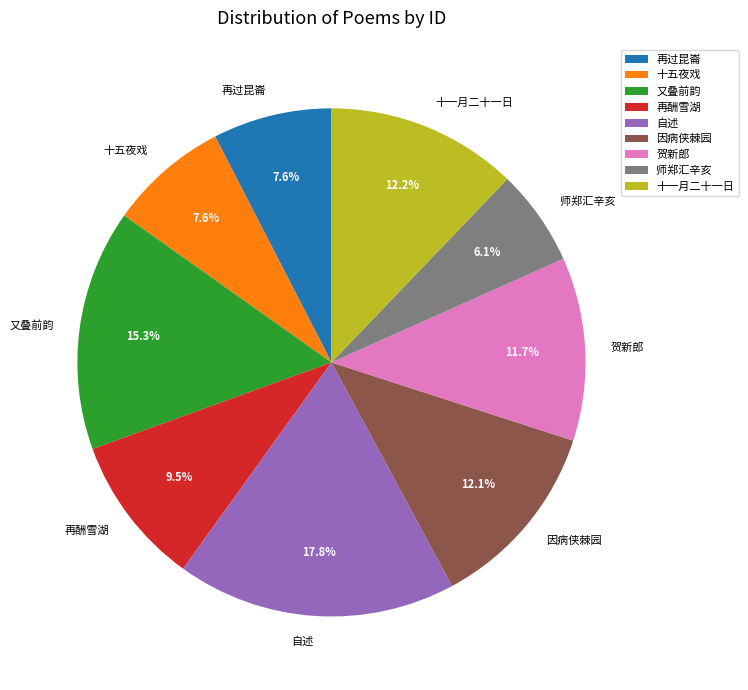

Combined, do 又叠前韵 and 十一月二十一日 account for over 50%?

No